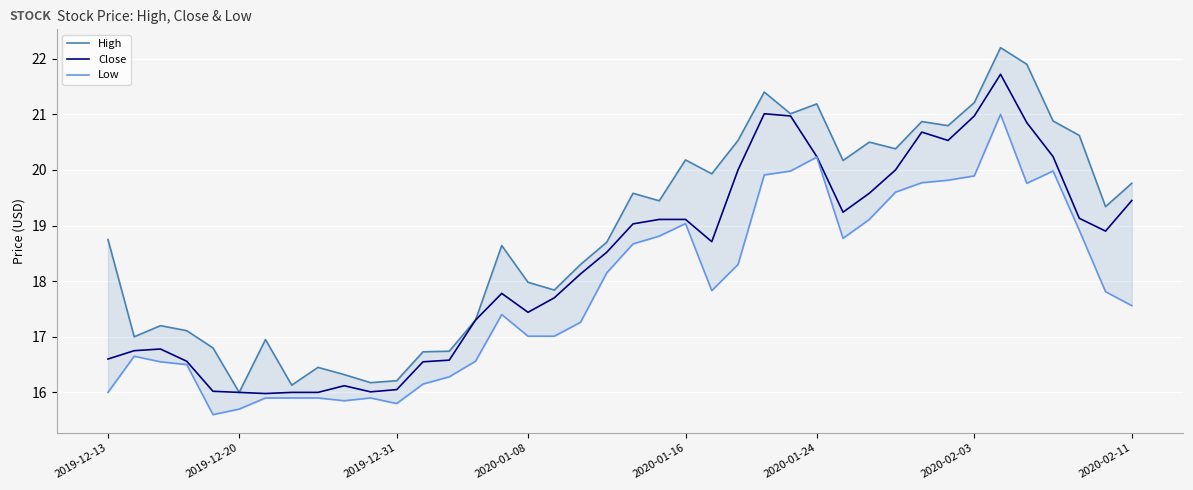

List the series in order of their peak value, highest first.

High, Close, Low